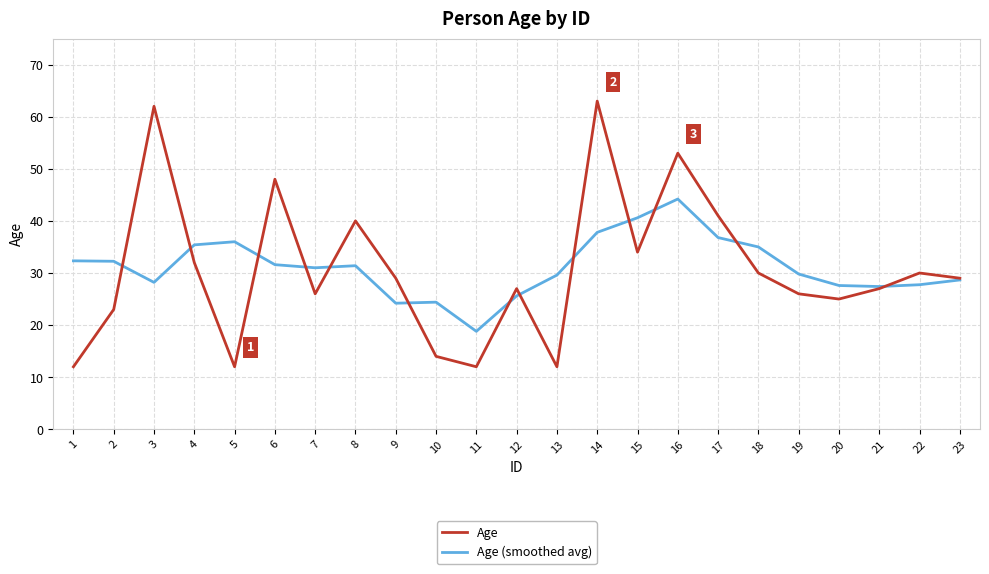

How many series are shown in this chart?

2